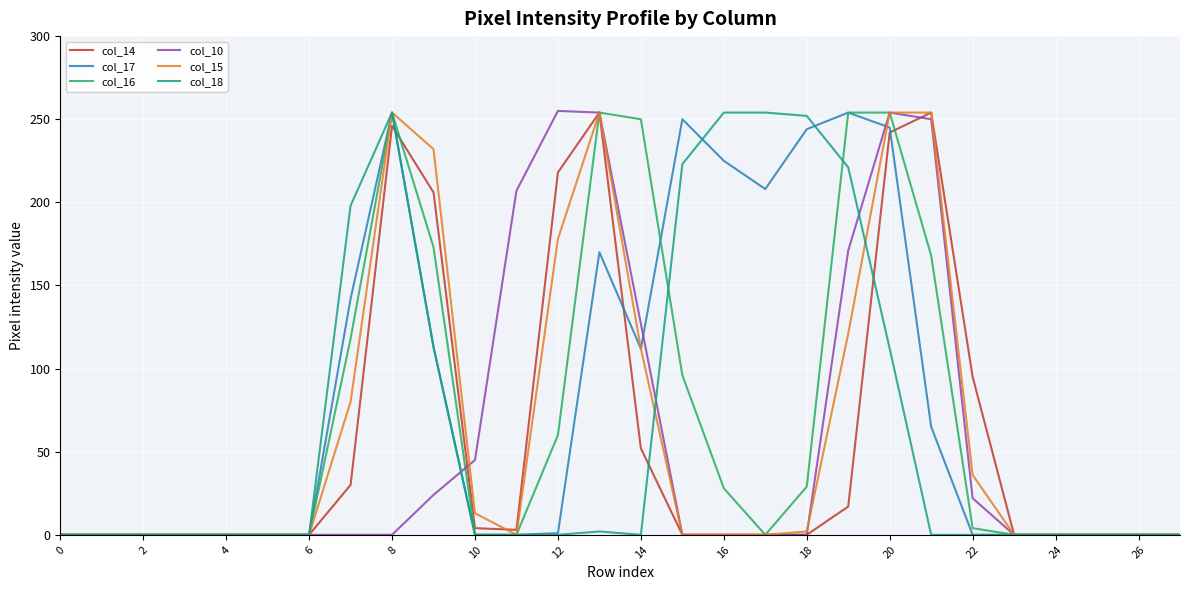

What is the average value of the col_18 series?

67